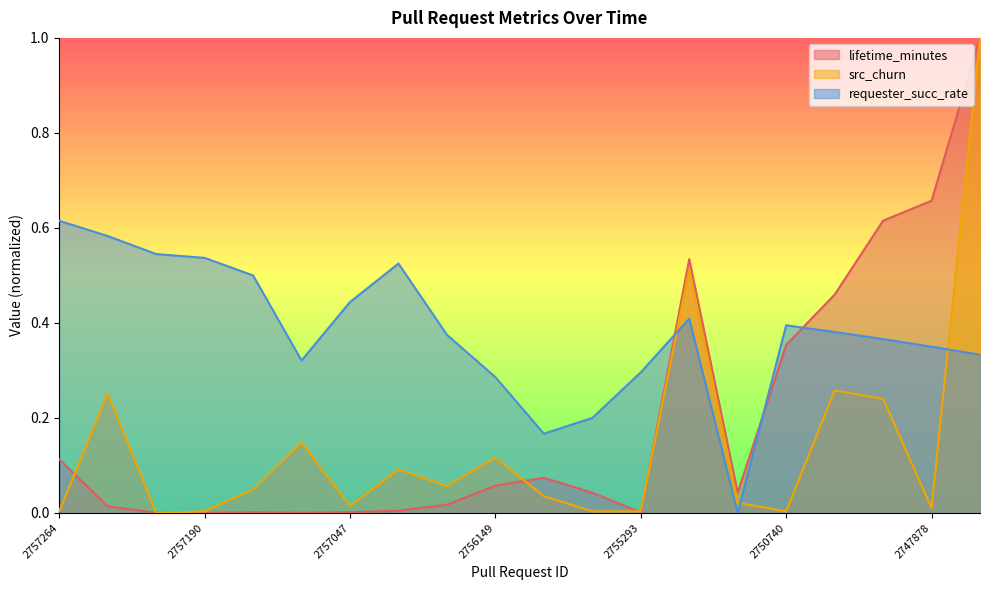

List the series in order of their peak value, lowest first.

requester_succ_rate, src_churn, lifetime_minutes